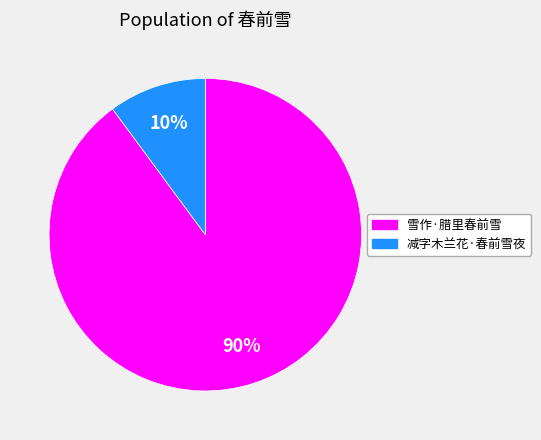

Which slice represents more than half of the pie?

雪作·腊里春前雪